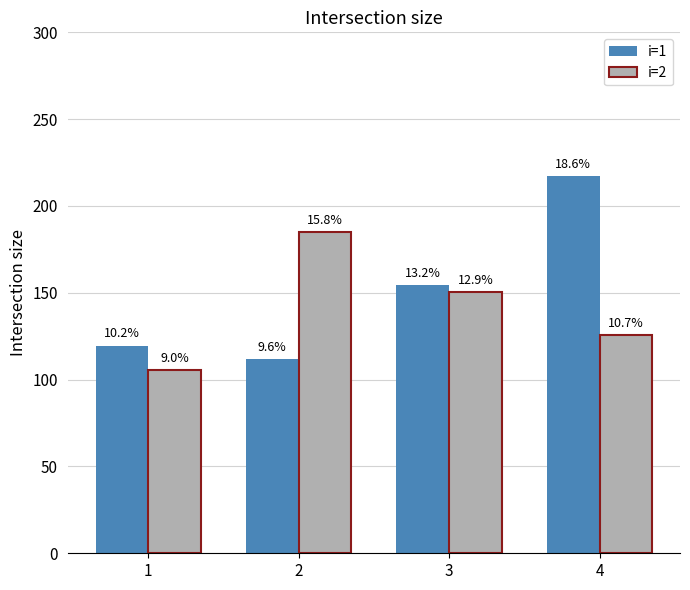

What is the sum of the i=1 values at 3 and 2?

266.4